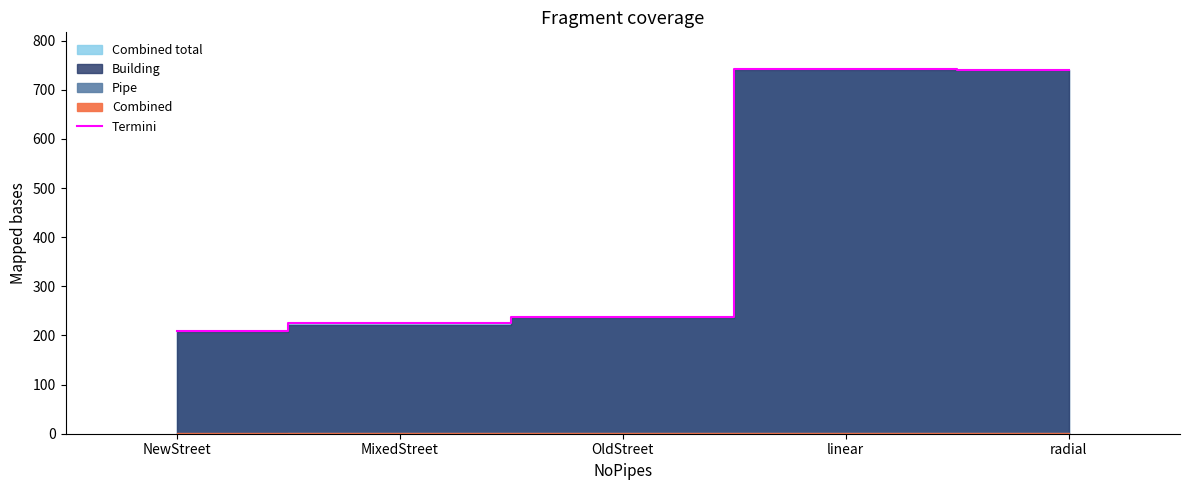

What is the difference between the maximum and second lowest values?

518.2